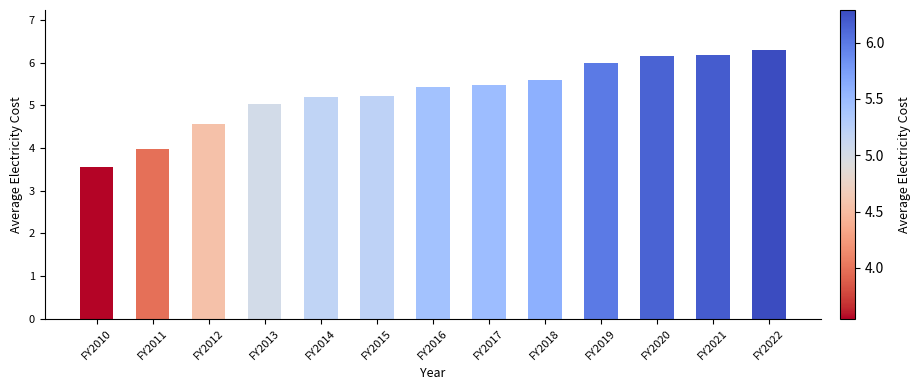

The value at FY2014 is 5.2. True or false?

True